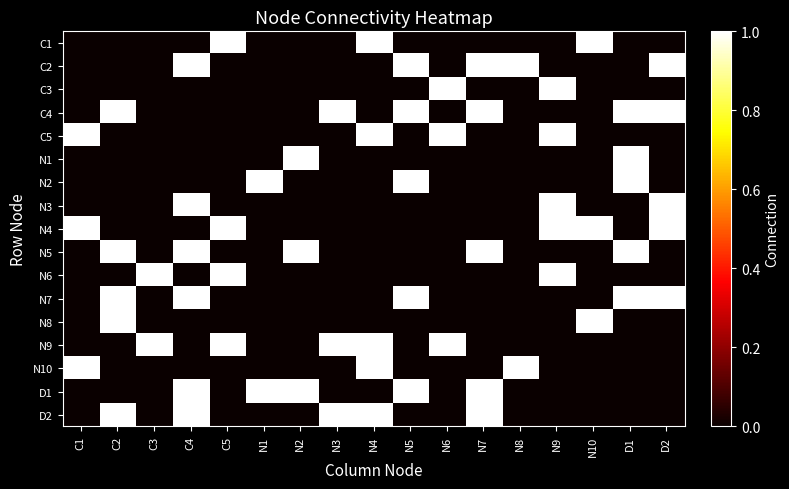

Which series has the widest spread of values?

C1